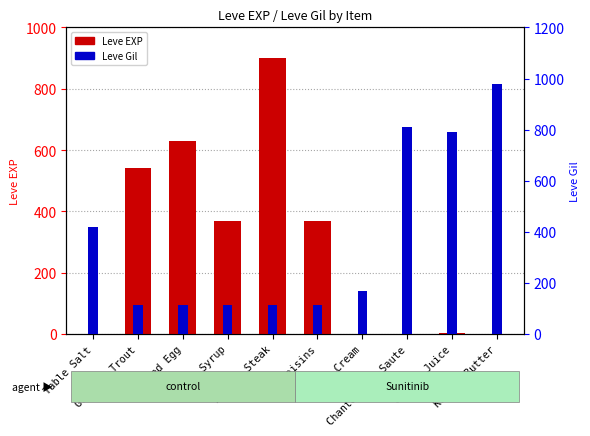

How many data points in Leve Gil are less than 170?

5